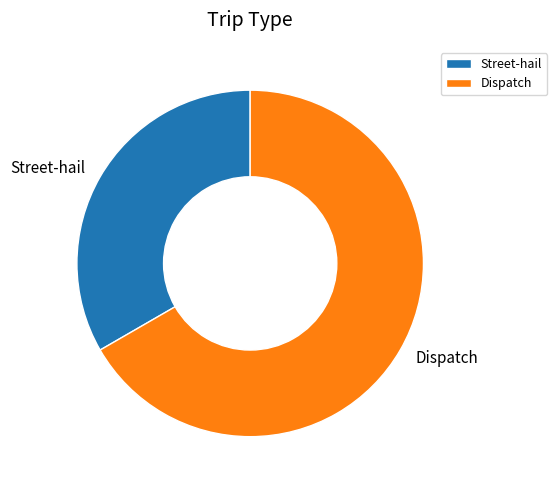

Approximately how many times larger is the value at Dispatch compared to Street-hail?

2.0